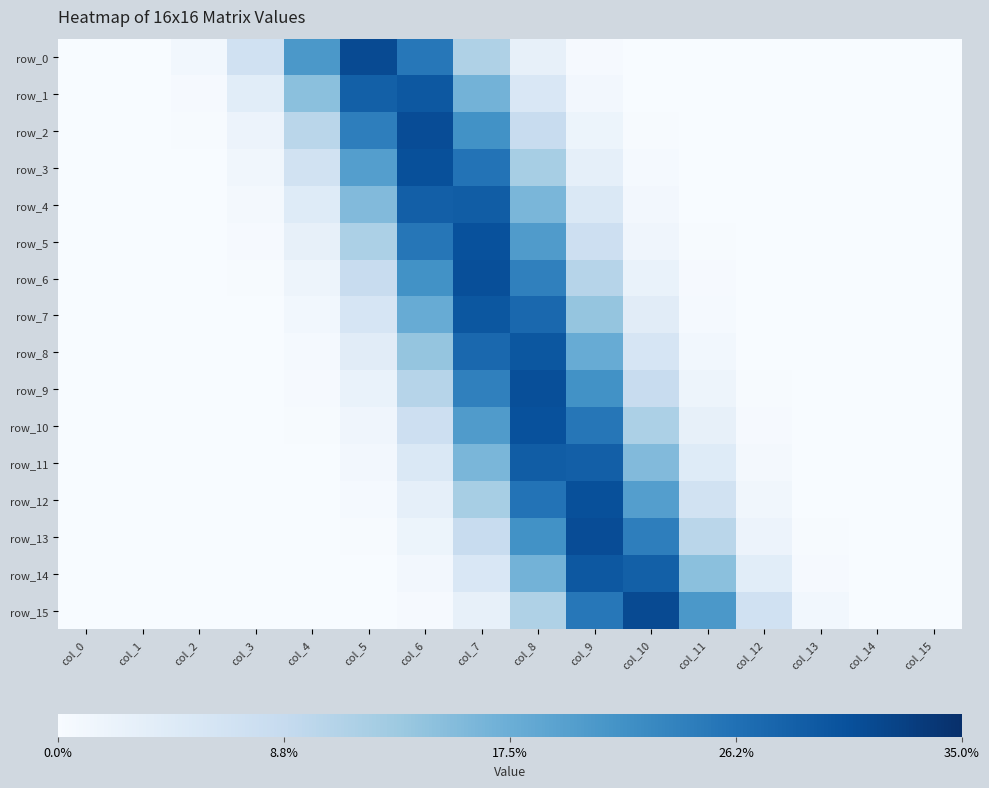

What is the sum of the row_9 values at col_0 and col_9?

0.2